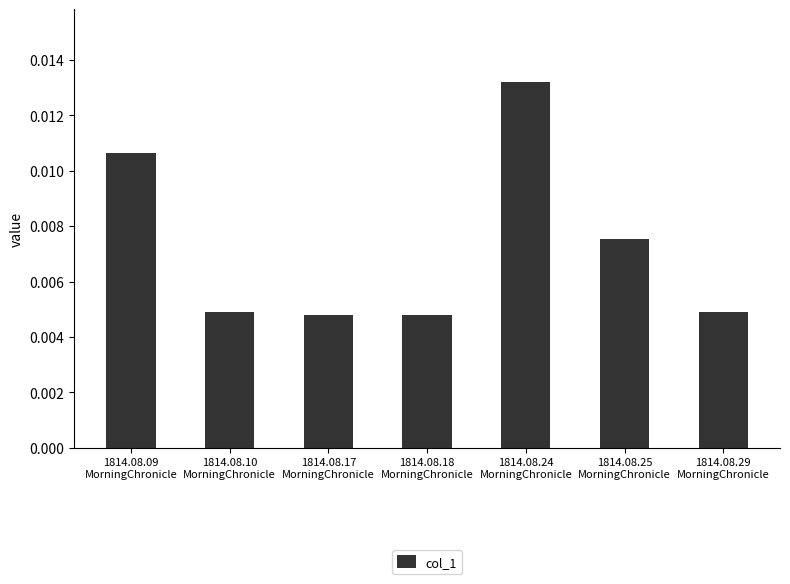

How many values are between 0 and 1?

7